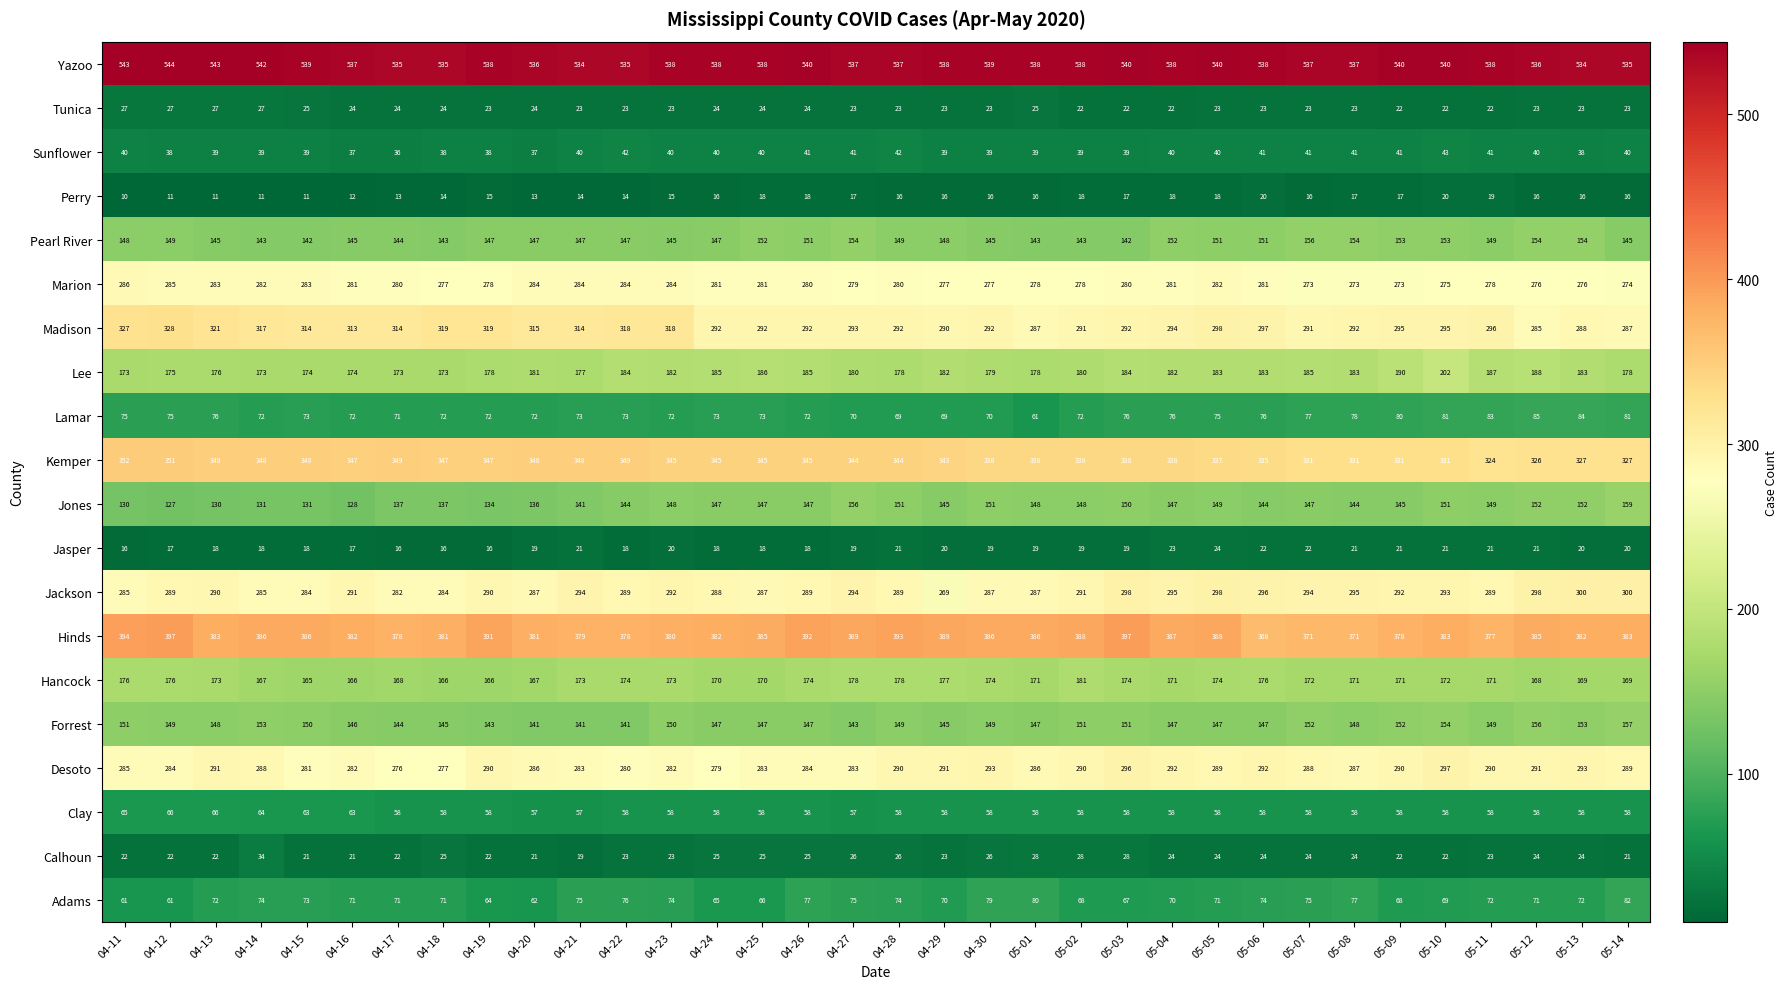

How many distinct data groups are displayed?

20